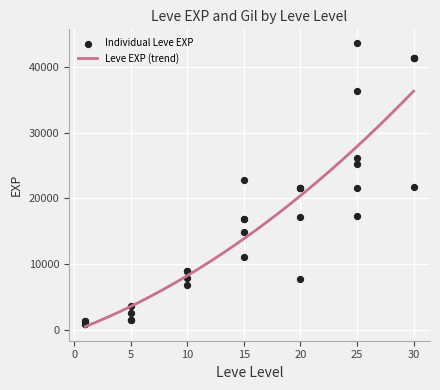

What is the ratio of the value at 20 to the value at 5?

15.2